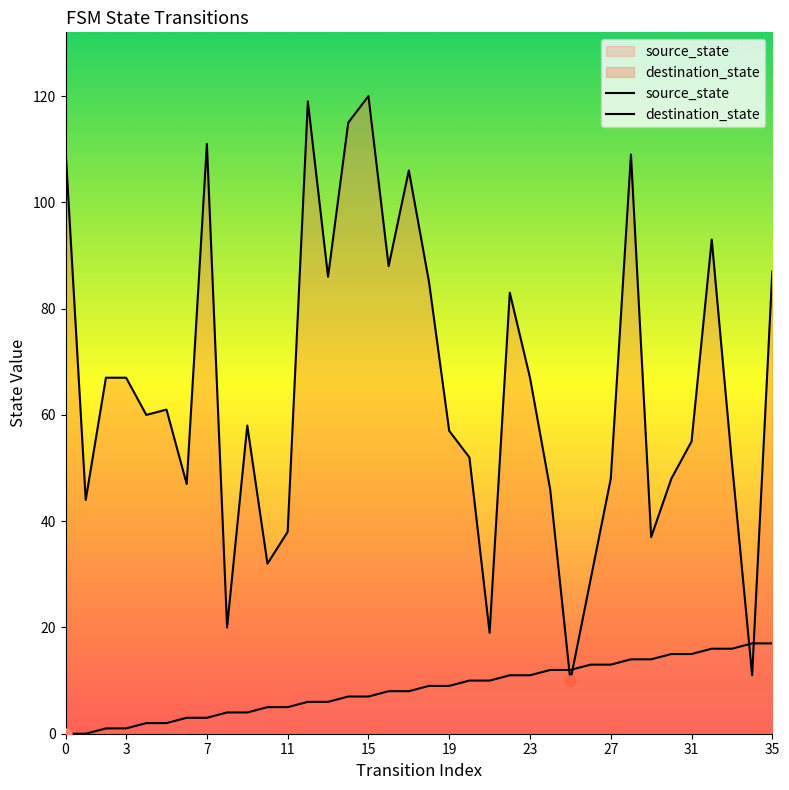

What is the spread (max minus min) of values at 22?

72